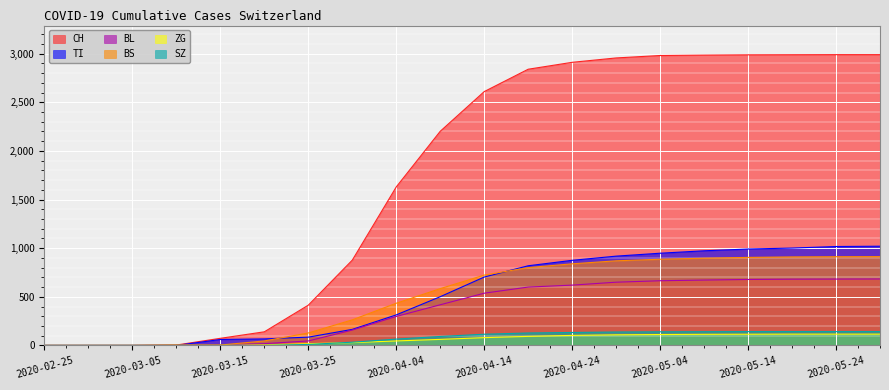

At how many categories does at least one series exceed 971?

12